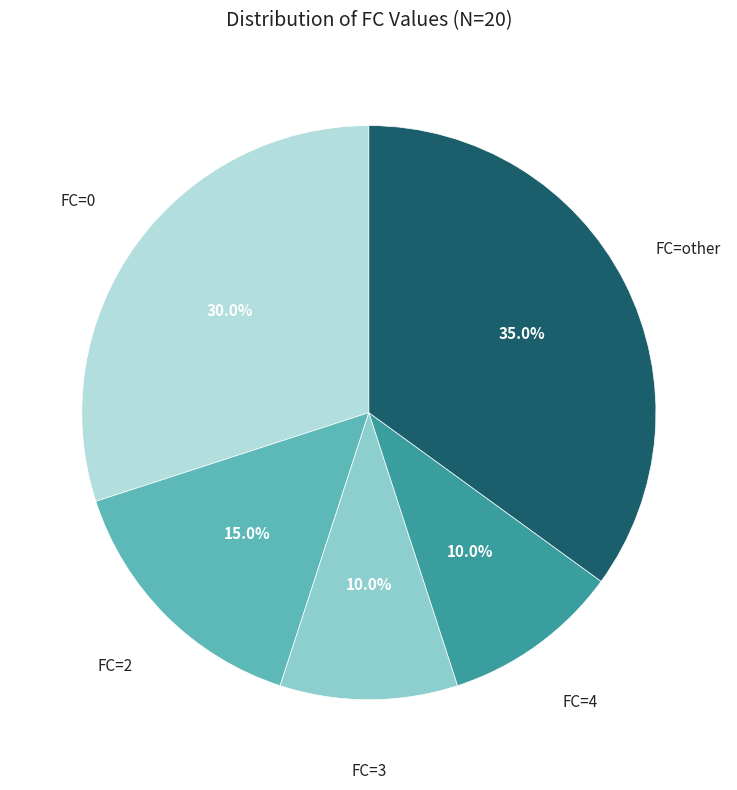

Is FC=4 the majority of the pie?

No